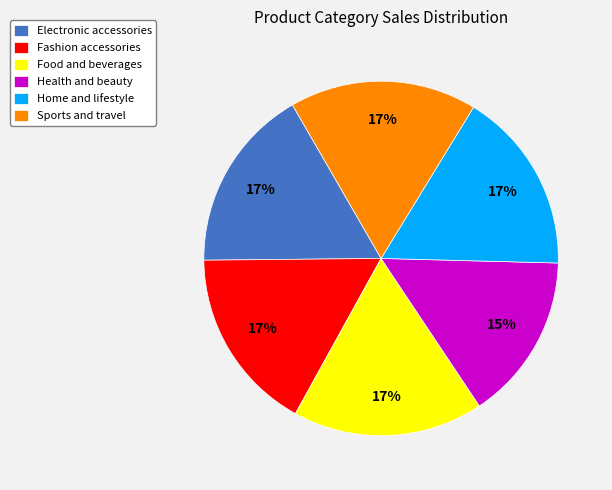

To the nearest percent, what is the difference between the largest and smallest slice percentages?

2%